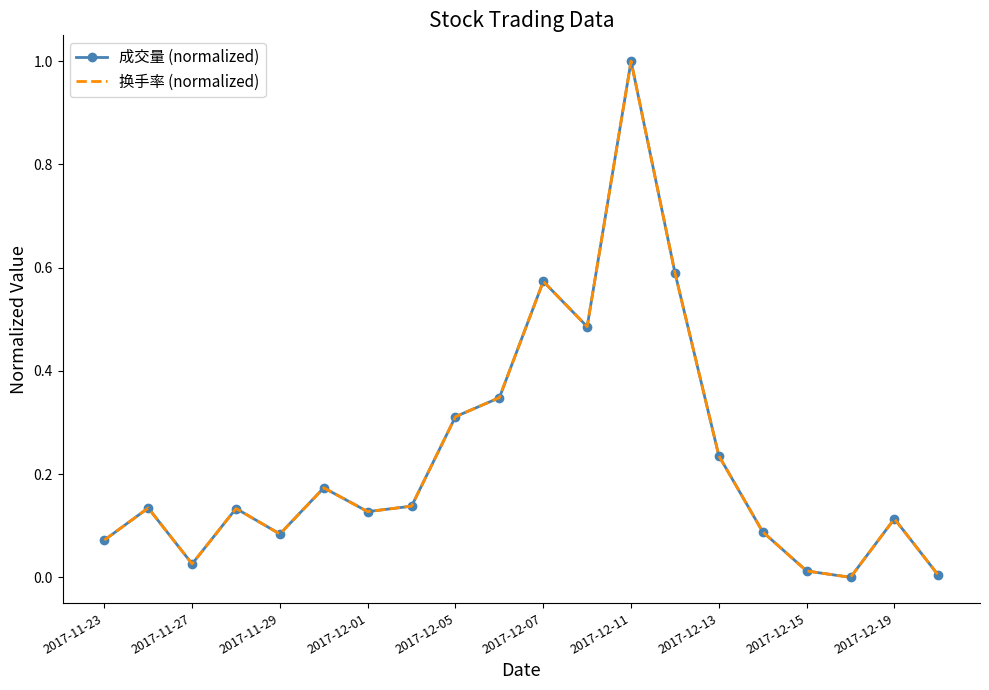

How many series are shown in this chart?

2